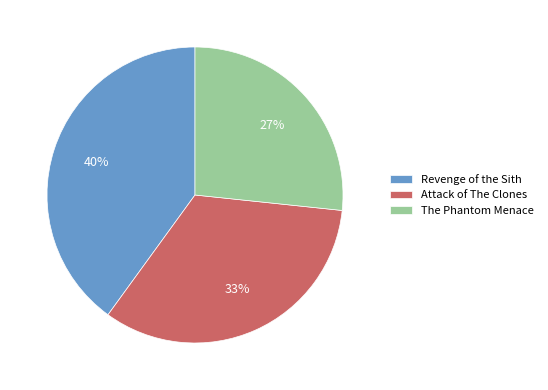

To the nearest percent, what portion does The Phantom Menace represent?

27%